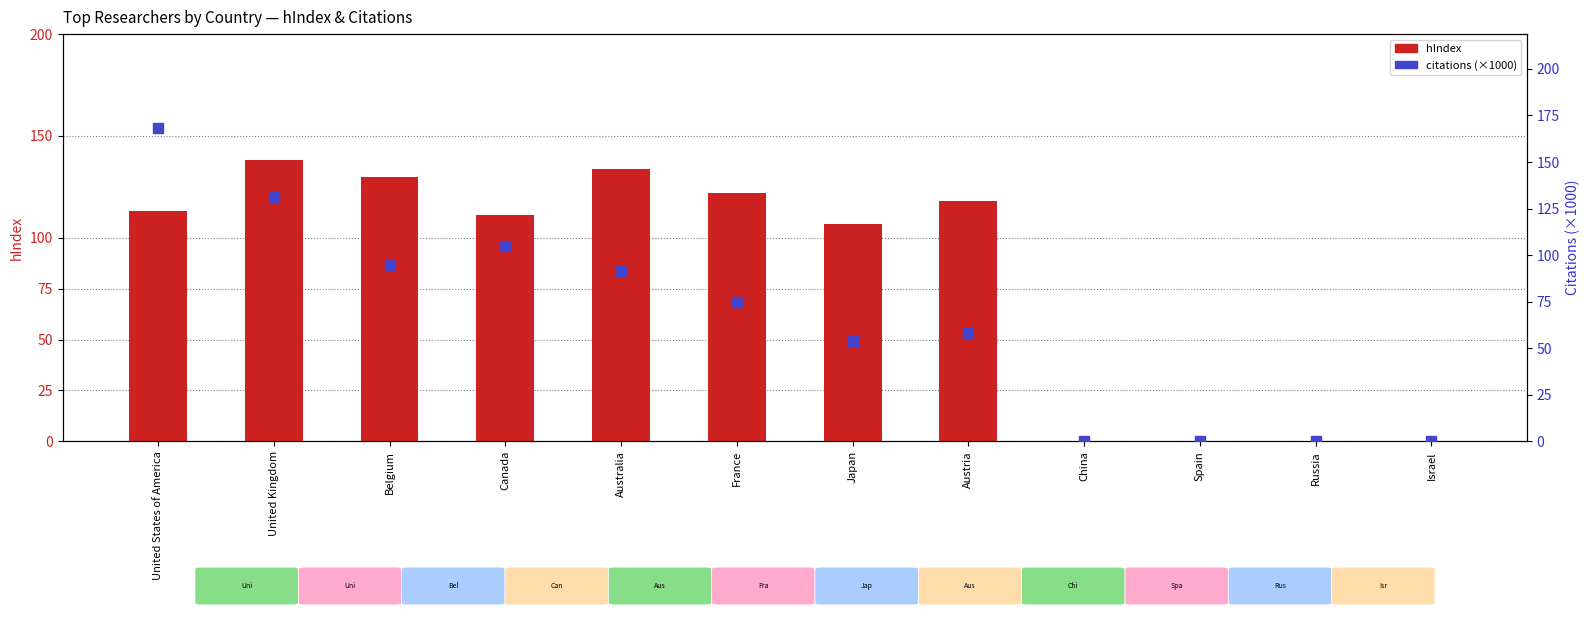

What is the total value across all series at Canada?

216.2